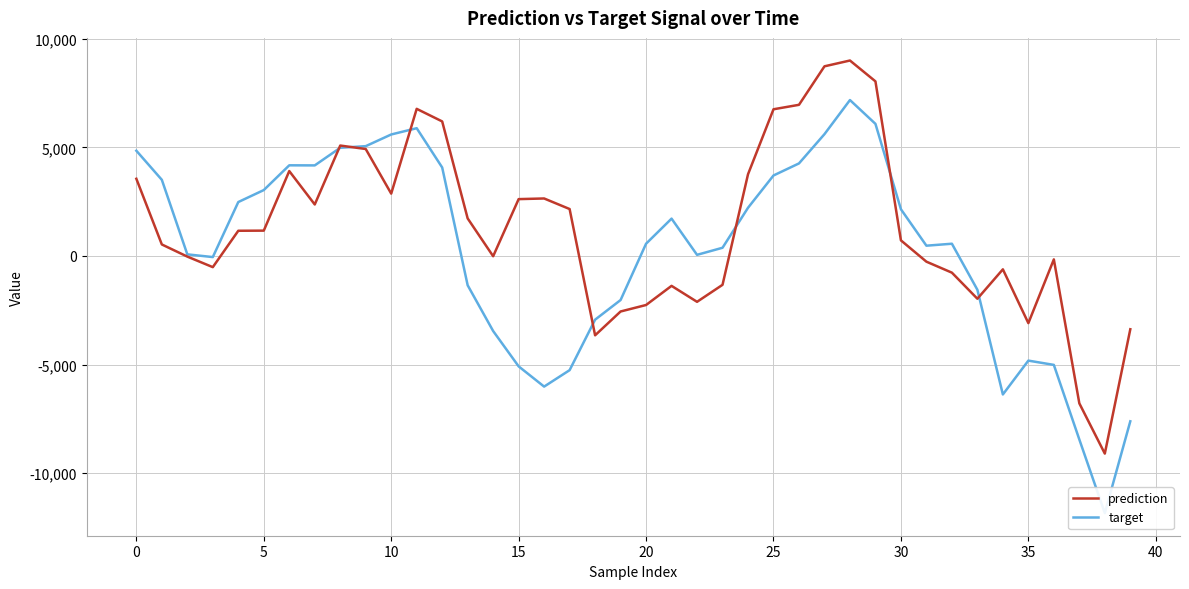

Which series ends up on top after the final intersection of target and prediction?

prediction